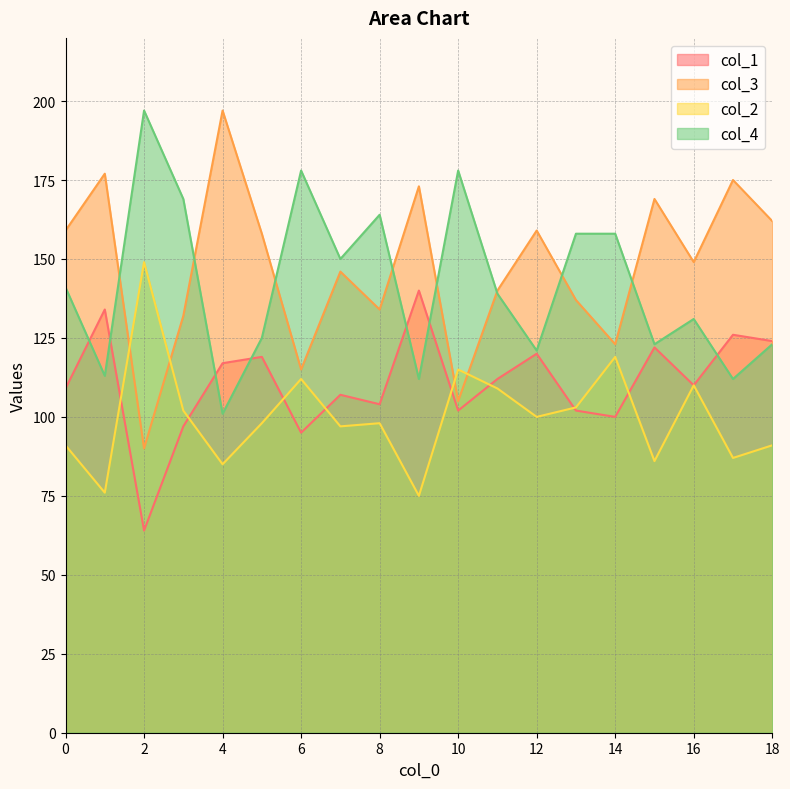

What is the spread (max minus min) of values at 18?

71